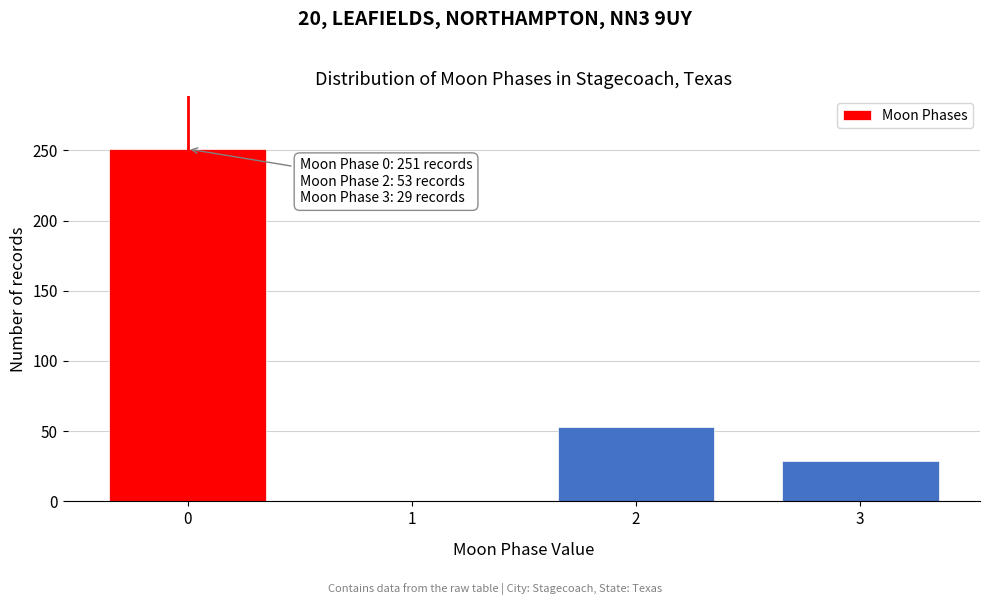

Reading left to right, what are all the values shown in this chart?

0=251	1=0	2=53	3=29